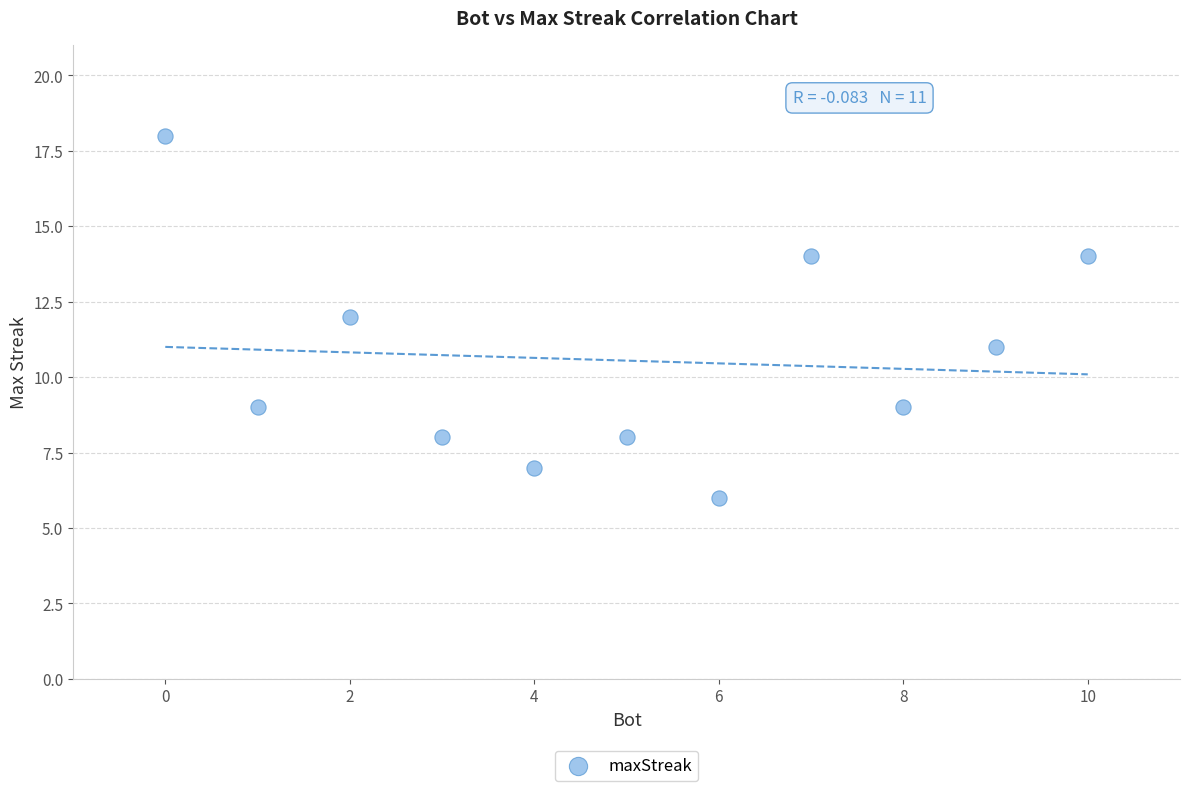

What is the average X value?

5